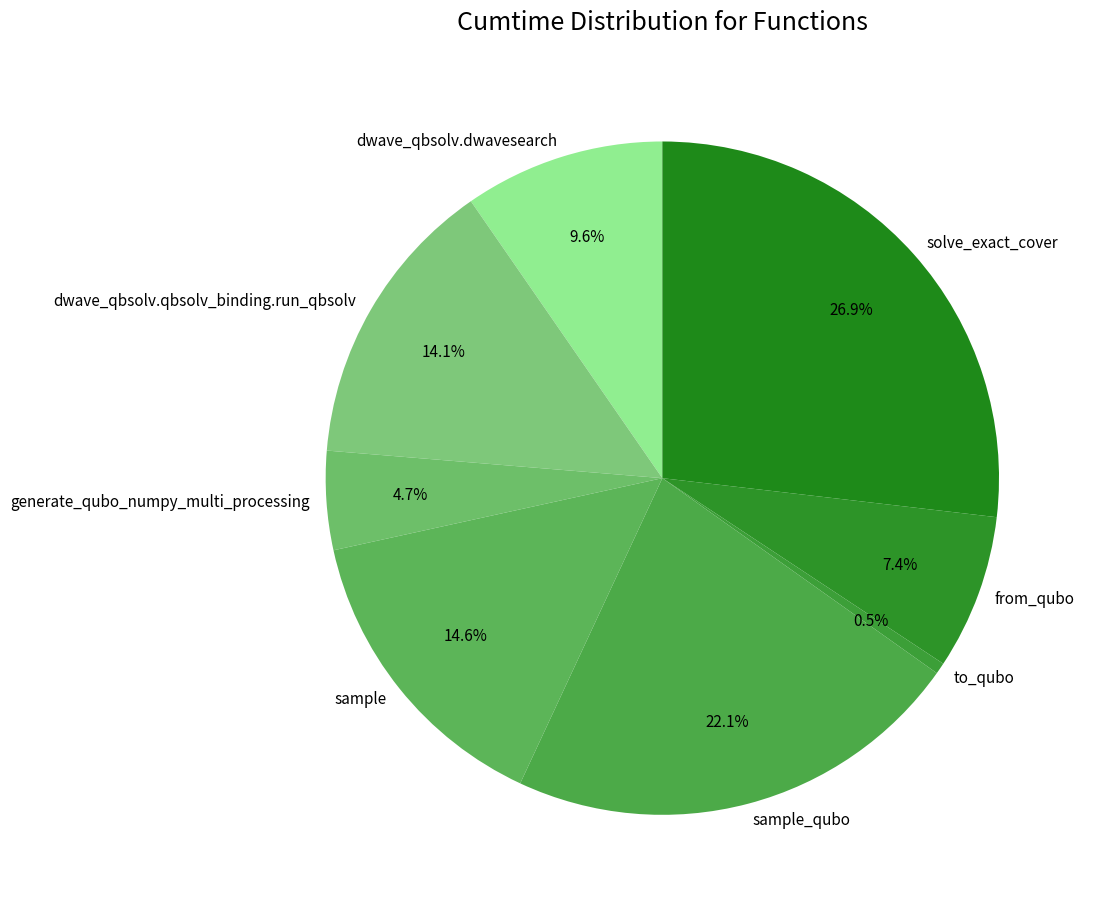

True or false: dwave_qbsolv.dwavesearch accounts for 21% of the total.

False